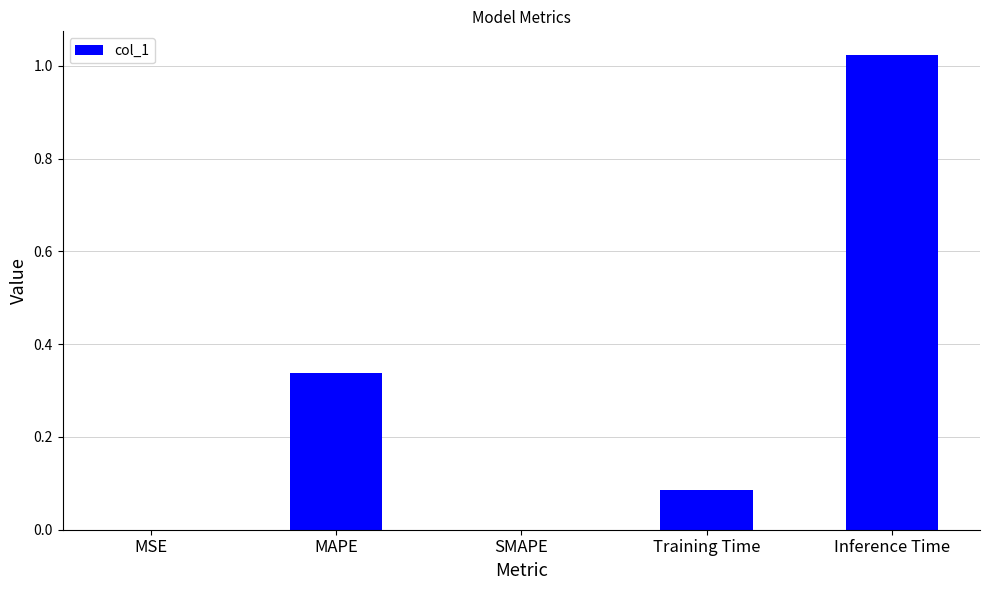

What is the sum of all values?

1.4